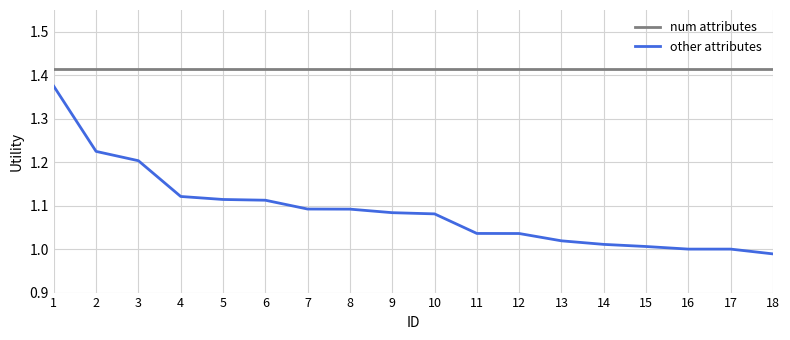

List the series in order of their peak value, lowest first.

other attributes, num attributes